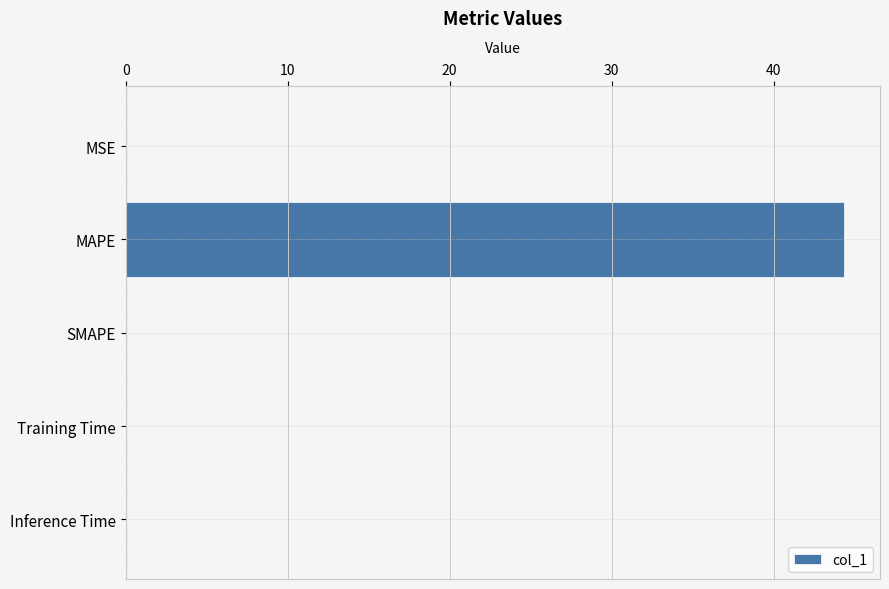

What is the sum of all values?

44.4